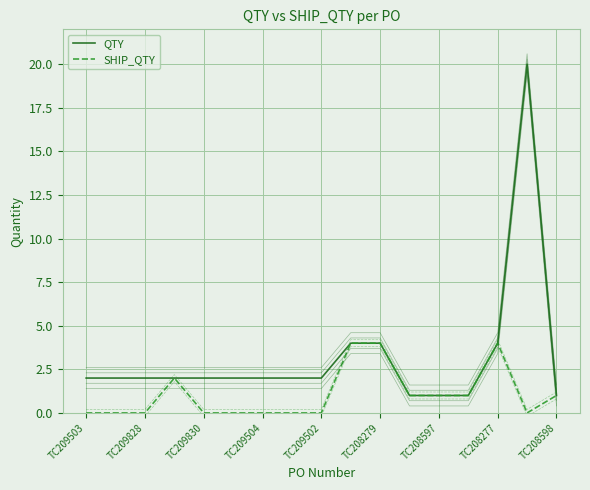

Is the value of QTY at 16 greater than the value of SHIP_QTY at 11?

Yes